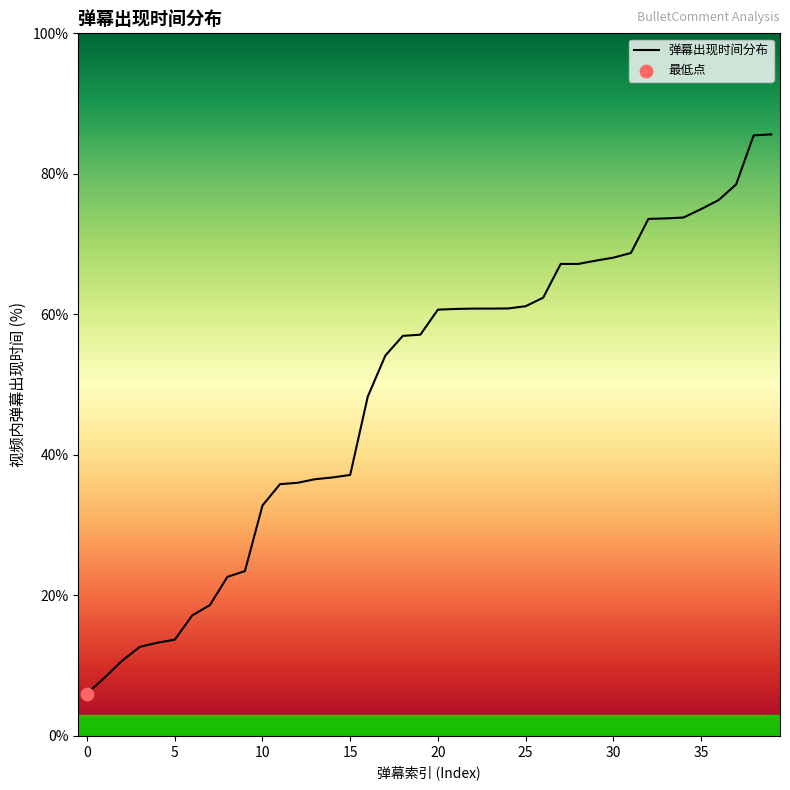

What is the change in value from 15 to 27?

+30.0